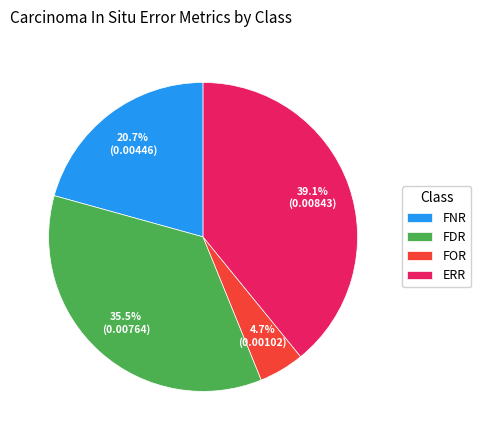

Count the number of slices in the pie.

4